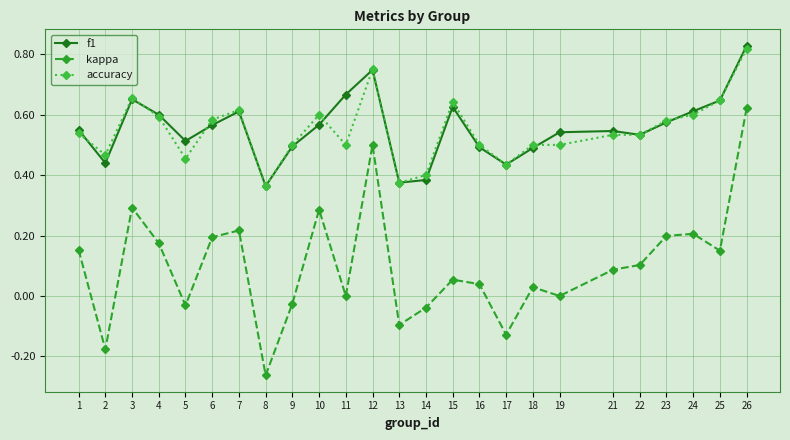

The value of accuracy at 14 is 0.4. True or false?

True